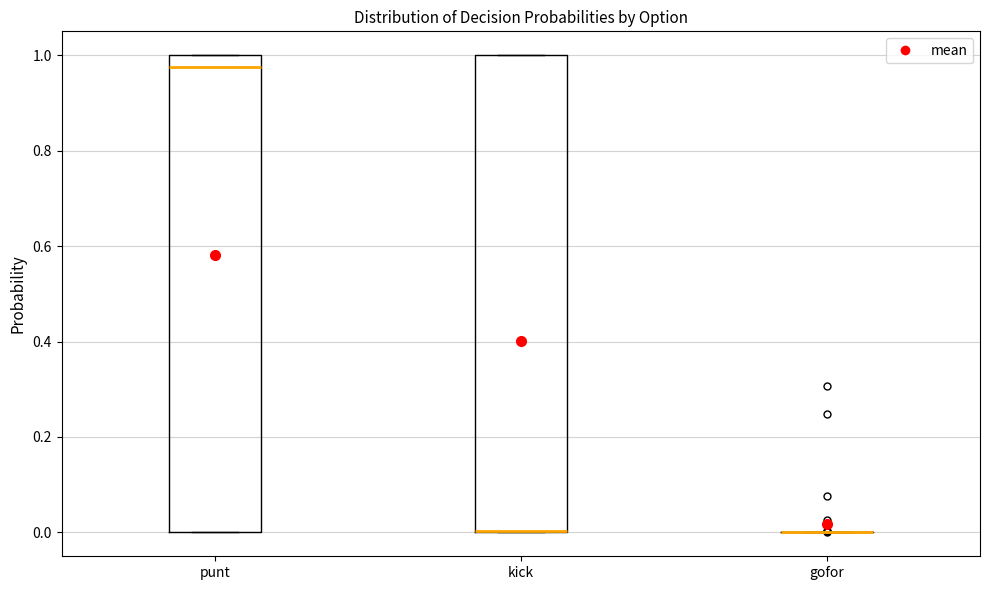

Where is the lower edge of the box for kick on the y-axis? The values are not printed on the chart, so give them approximately, as read against the axis.

0.00